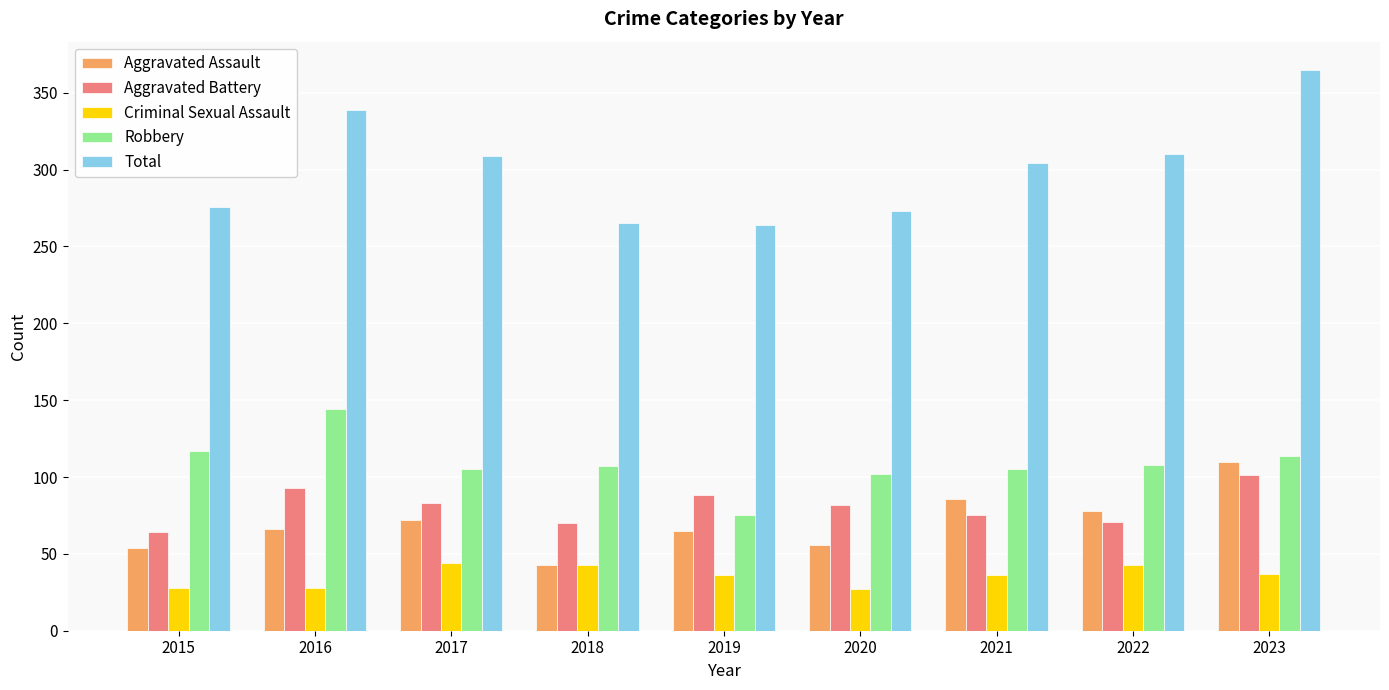

At which label does Total reach its peak?

2023